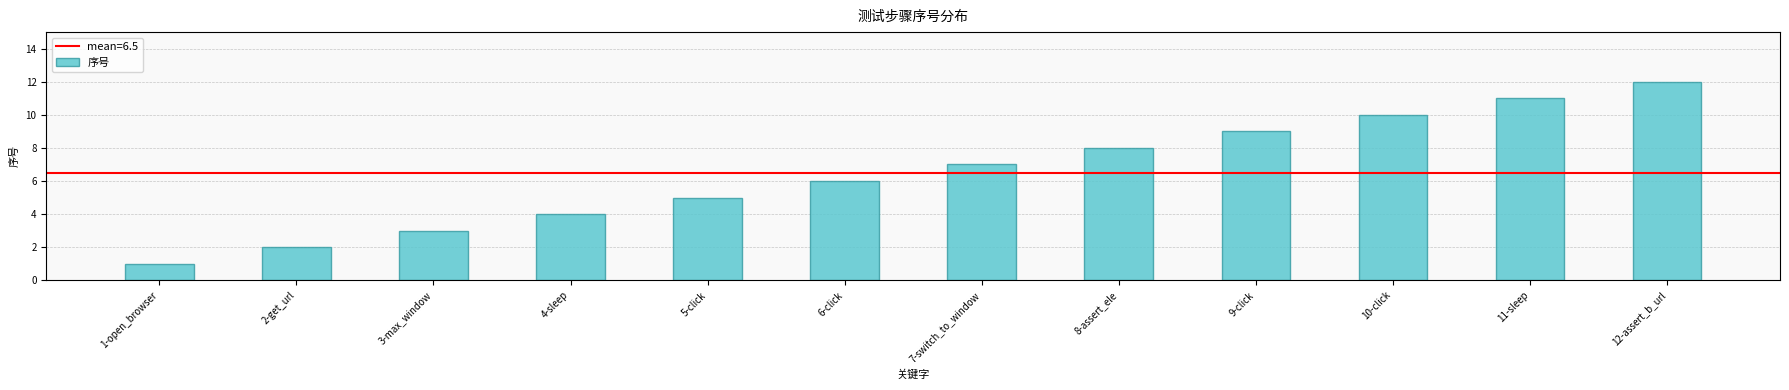

Are the bars grouped side by side (vs. stacked)?

No